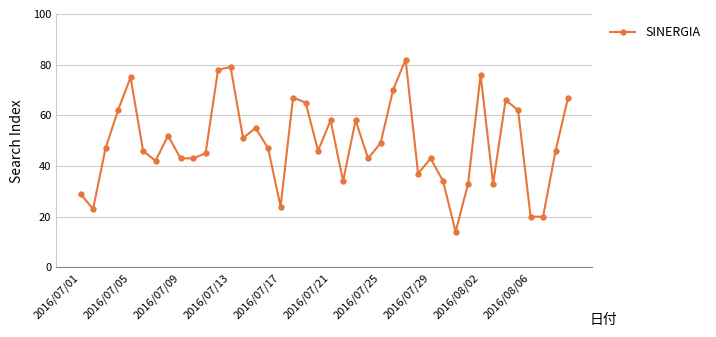

What is the sum of all values?

1964